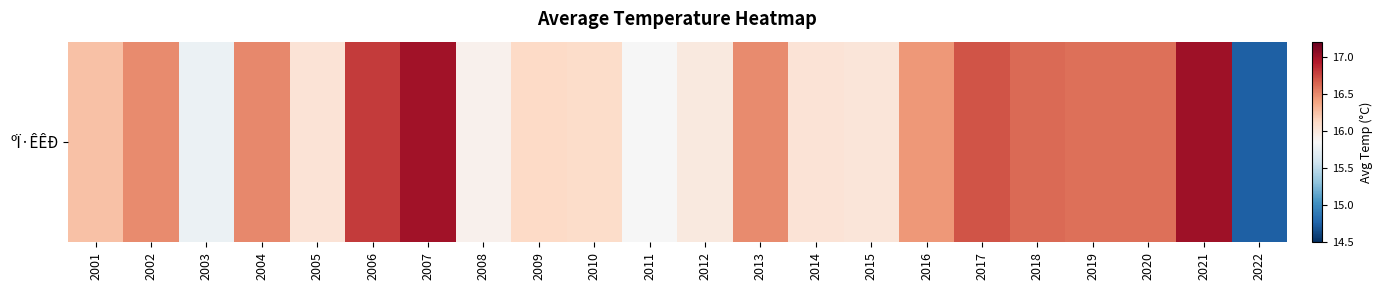

Rank the categories by value from highest to lowest.

2021, 2007, 2006, 2017, 2018, 2019, 2020, 2004, 2002, 2013, 2016, 2001, 2009, 2010, 2005, 2014, 2015, 2012, 2008, 2011, 2003, 2022